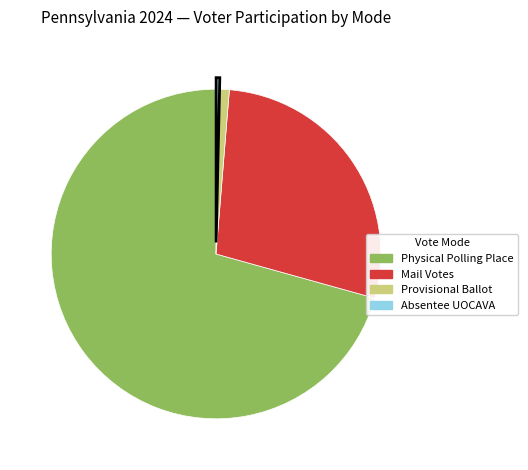

Combined, do Physical Polling Place and Mail Votes account for over 50%?

Yes